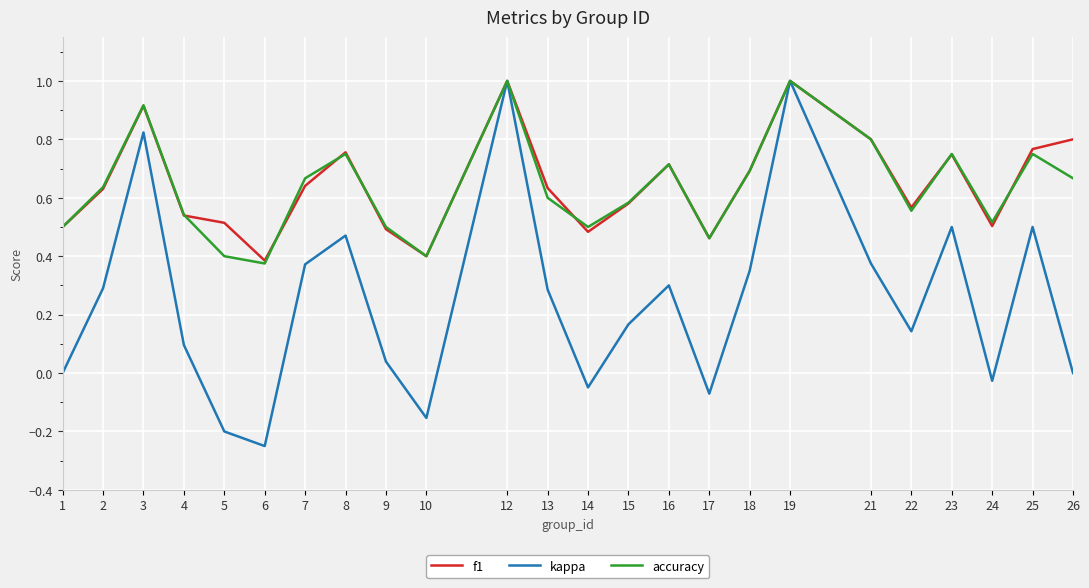

At how many categories does at least one series exceed 0?

24